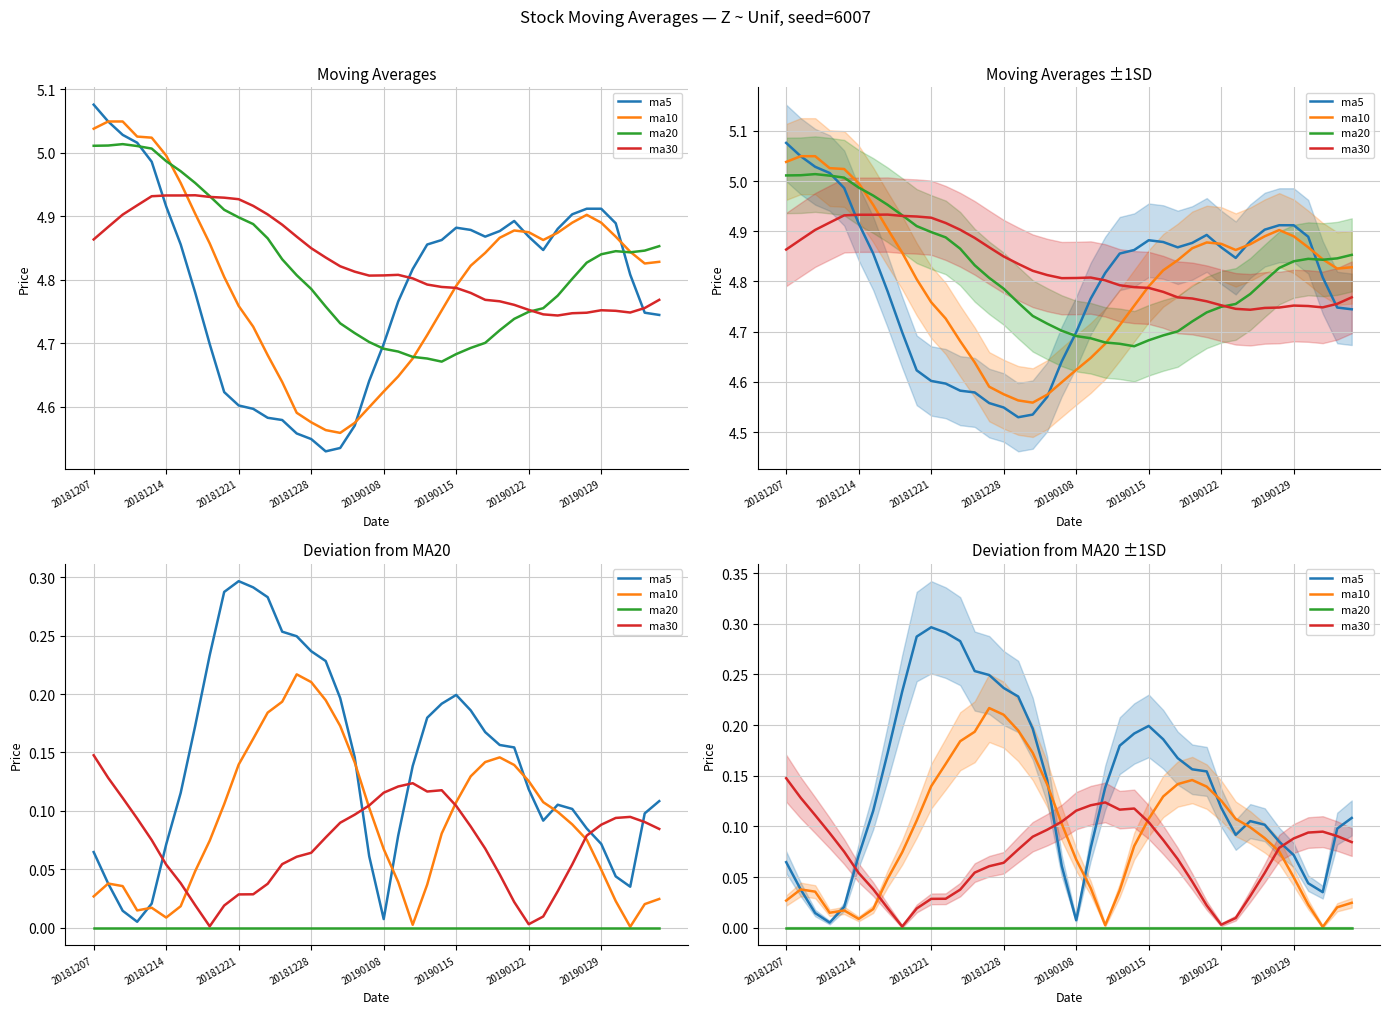

The value of ma5 at 36 is 0.0. True or false?

True